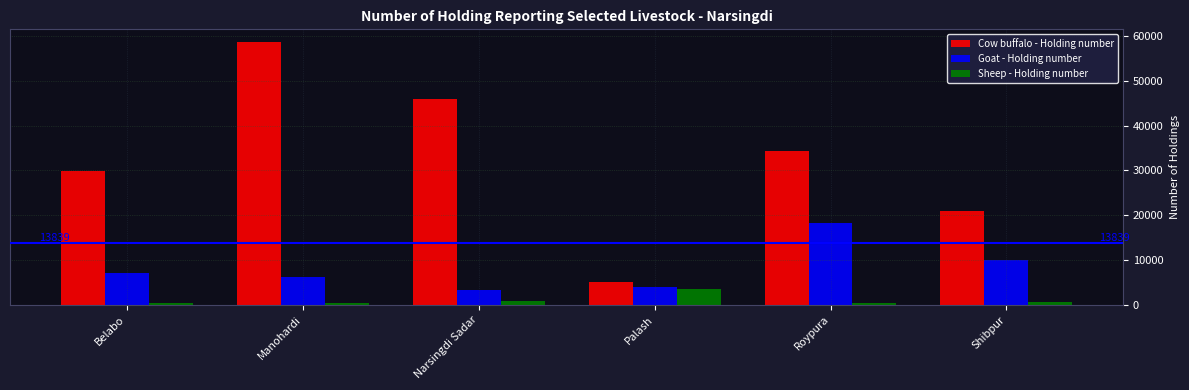

Are the bars horizontal?

No